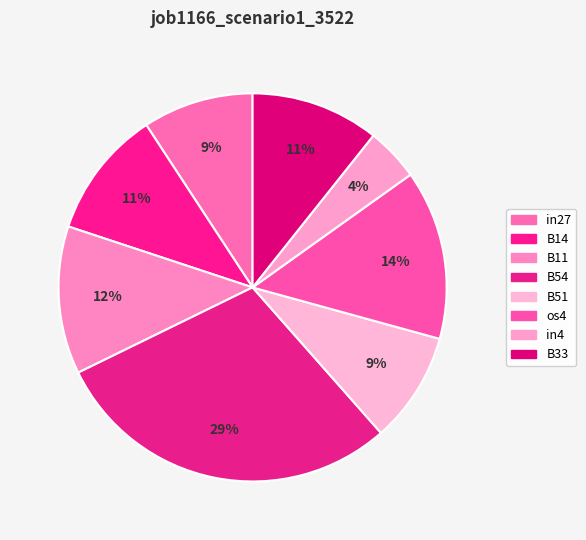

Which slice is the largest?

B54